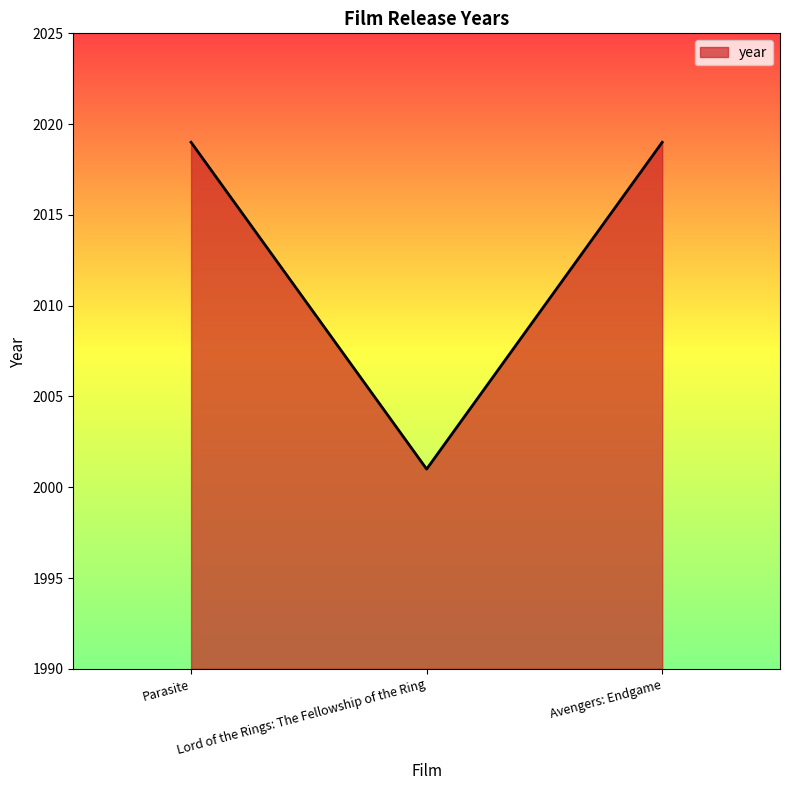

What is the difference between the second highest and minimum values?

18